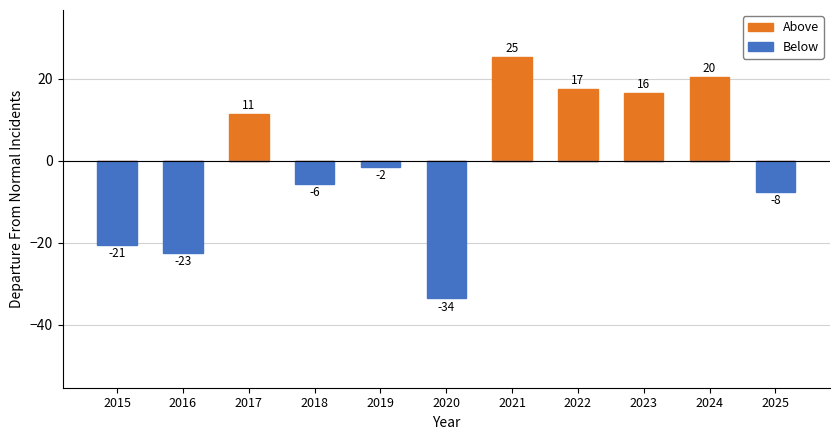

What is the difference between the highest and lowest values at 2020?

33.5